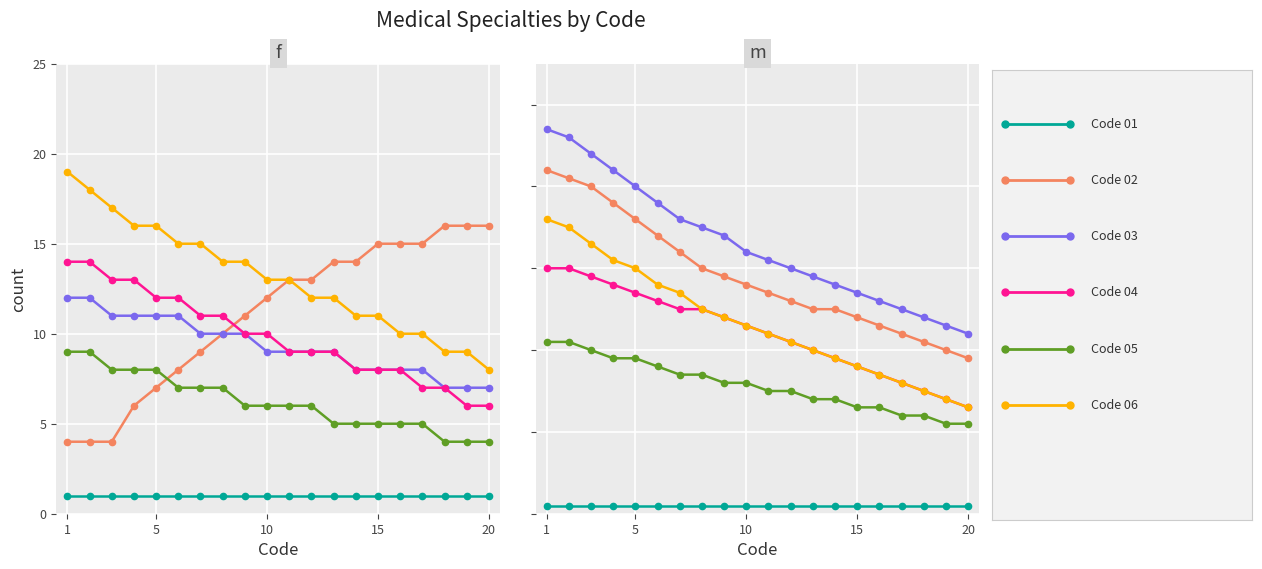

Does the chart display data point markers on the line(s)?

Yes